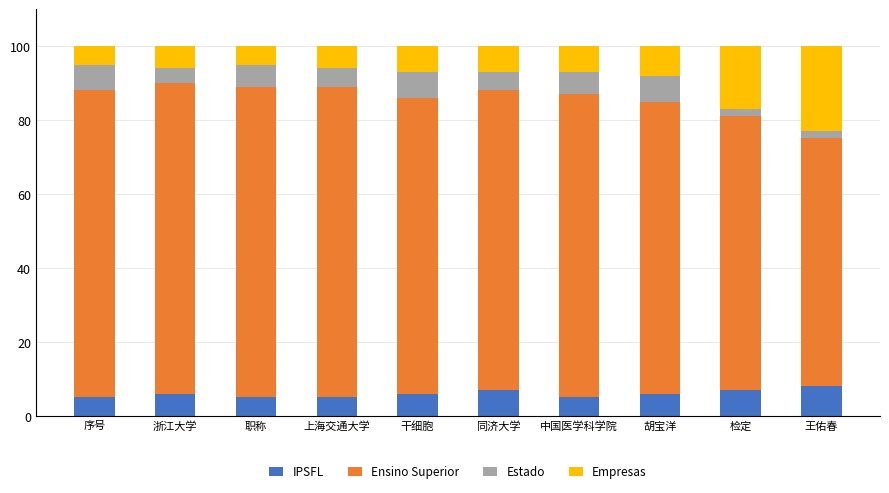

Are the bars grouped side by side (vs. stacked)?

No